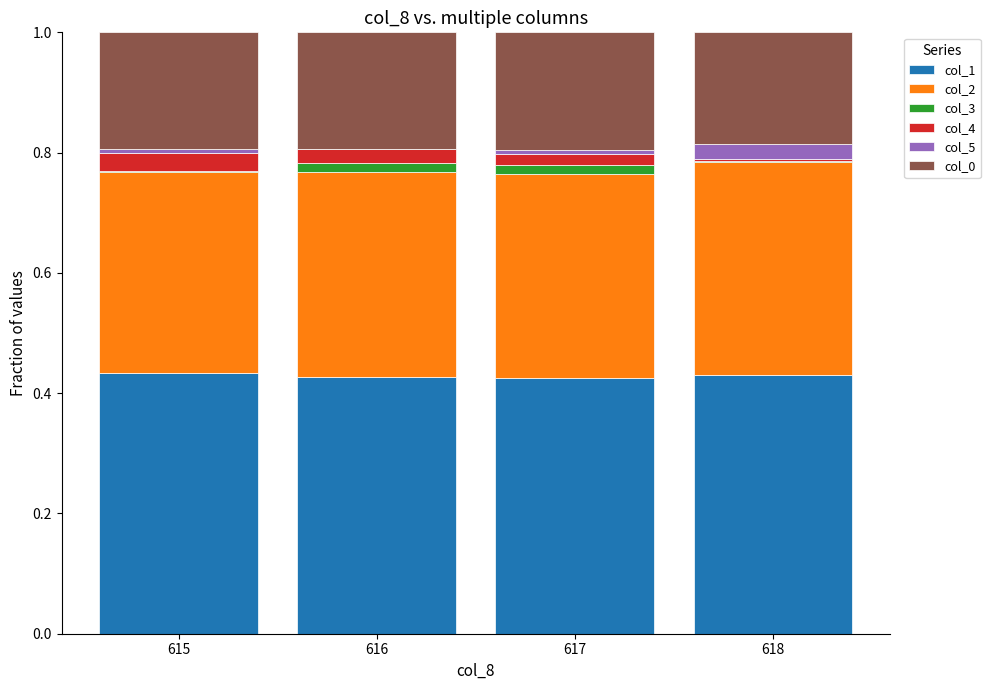

The col_1 series shows 0.3 at 616. True or false?

False